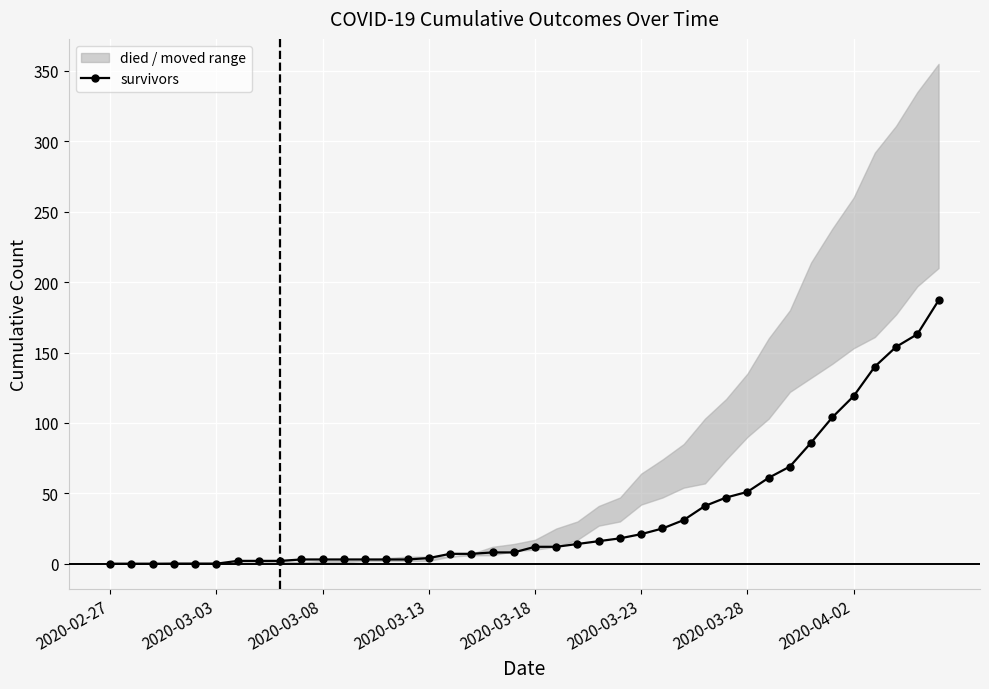

What is the sum of all values?

1429